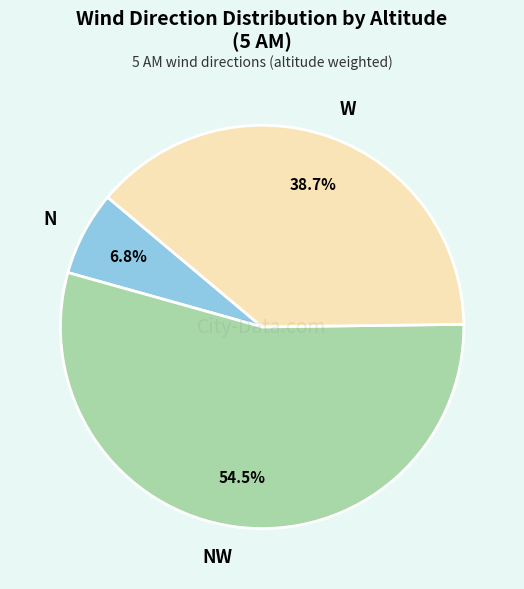

Combined, what portion of the pie is NW and W?

93.2%